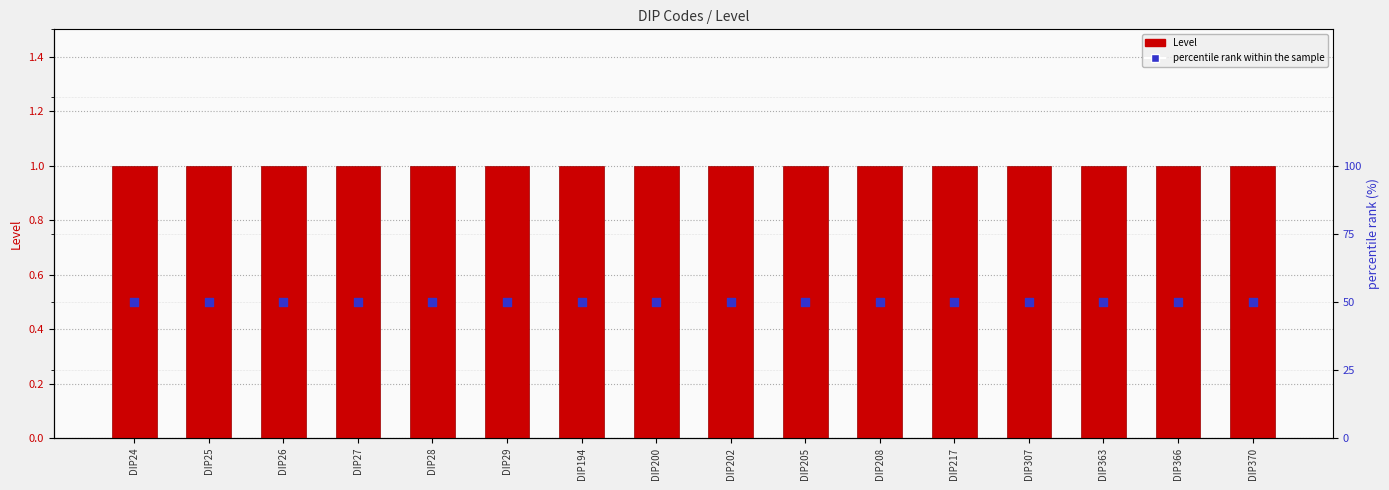

Which series has the largest total across all categories?

Level